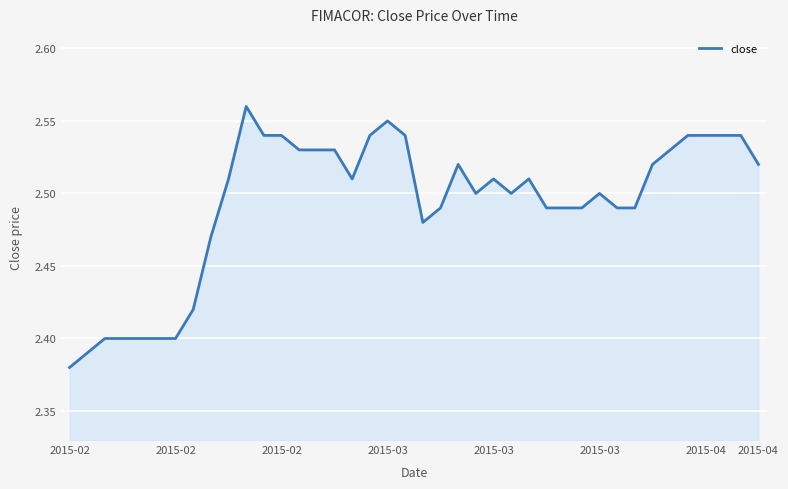

Count the values in the range 2 to 3.

40